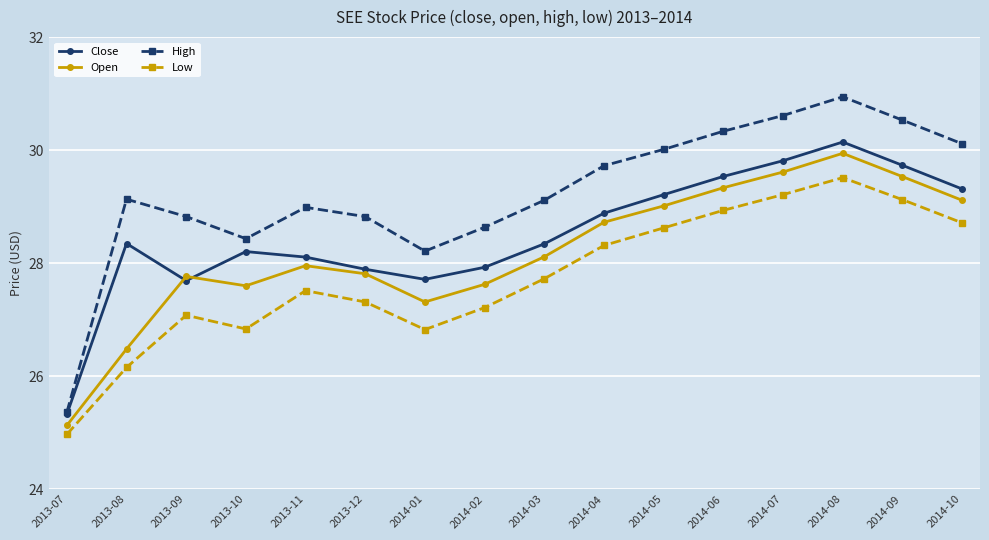

At 2014-09, list the series in order from smallest to largest.

Low, Open, Close, High